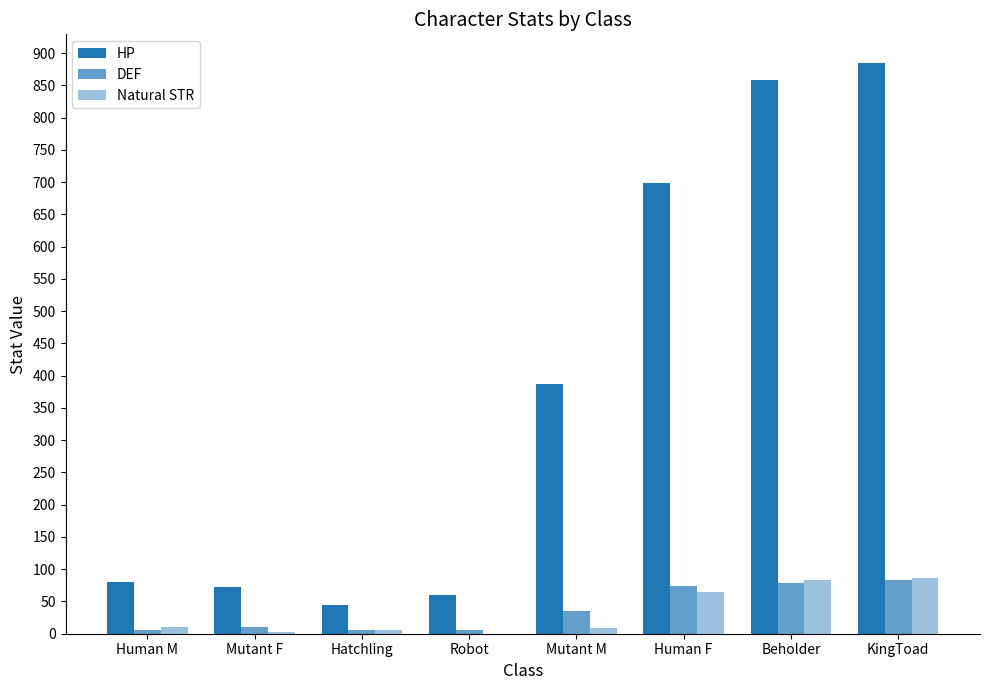

At how many categories does at least one series exceed 460?

3